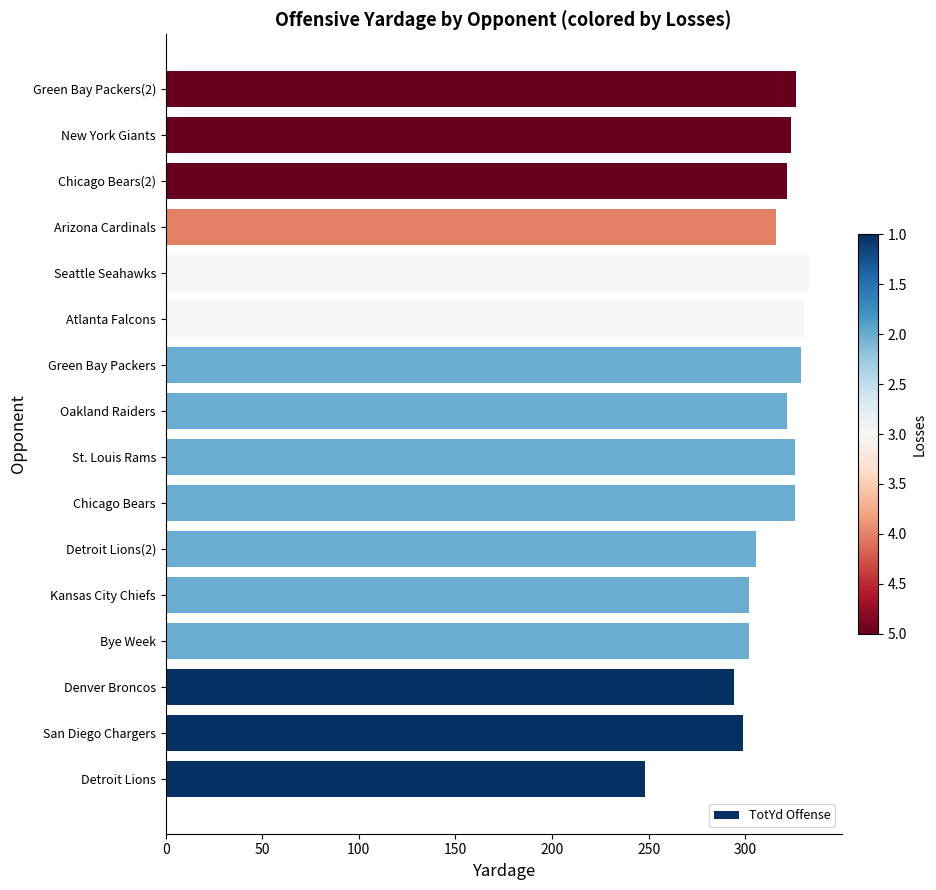

What is the greatest value displayed?

333.2